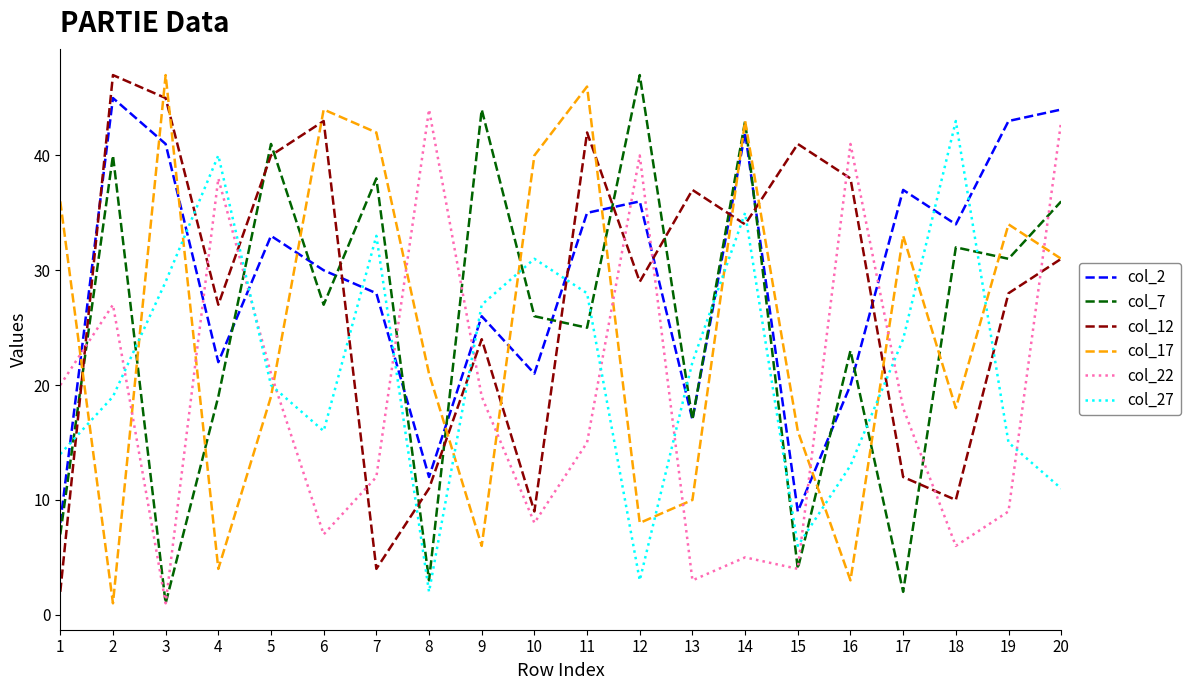

Which series changed the most between 7 and 16?

col_17